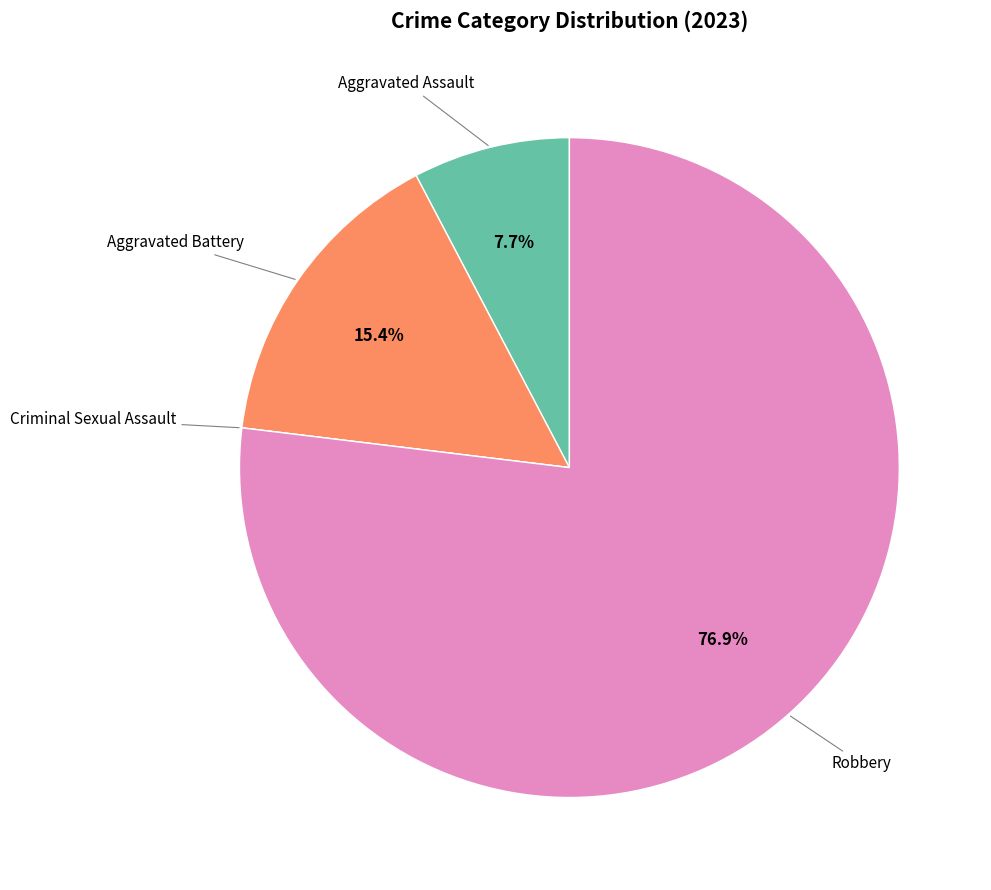

Is there a majority slice in this chart?

Yes